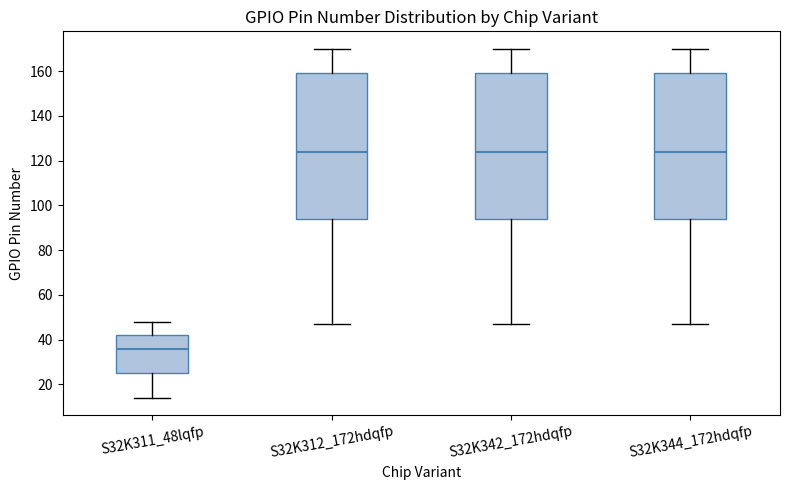

Reading left to right, read every box against the y-axis: the position of its median line, the range the box covers, and the ends of its whiskers. The values are not printed on the chart, so give them approximately, as read against the axis.

S32K311_48lqfp: median 36, box 26 to 42, whiskers 14 to 48
S32K312_172hdqfp: median 124, box 94 to 160, whiskers 48 to 170
S32K342_172hdqfp: median 124, box 94 to 160, whiskers 48 to 170
S32K344_172hdqfp: median 124, box 94 to 160, whiskers 48 to 170